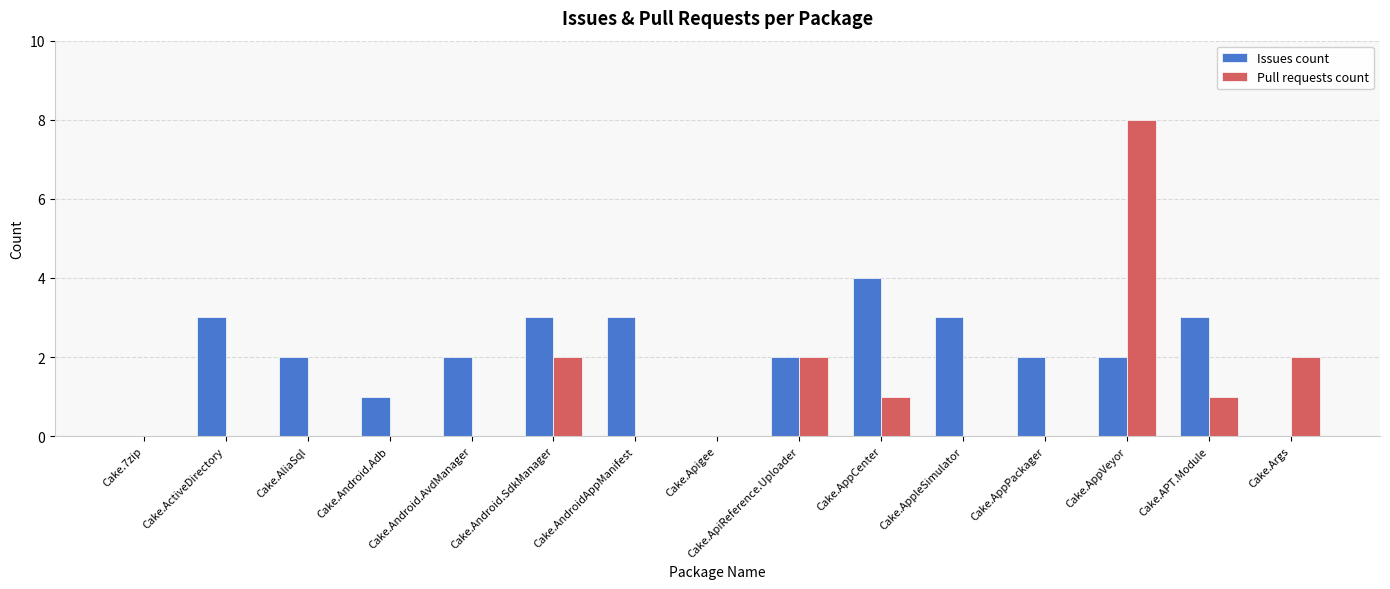

Between Cake.ActiveDirectory and Cake.Android.Adb, which series saw the biggest shift?

Issues count